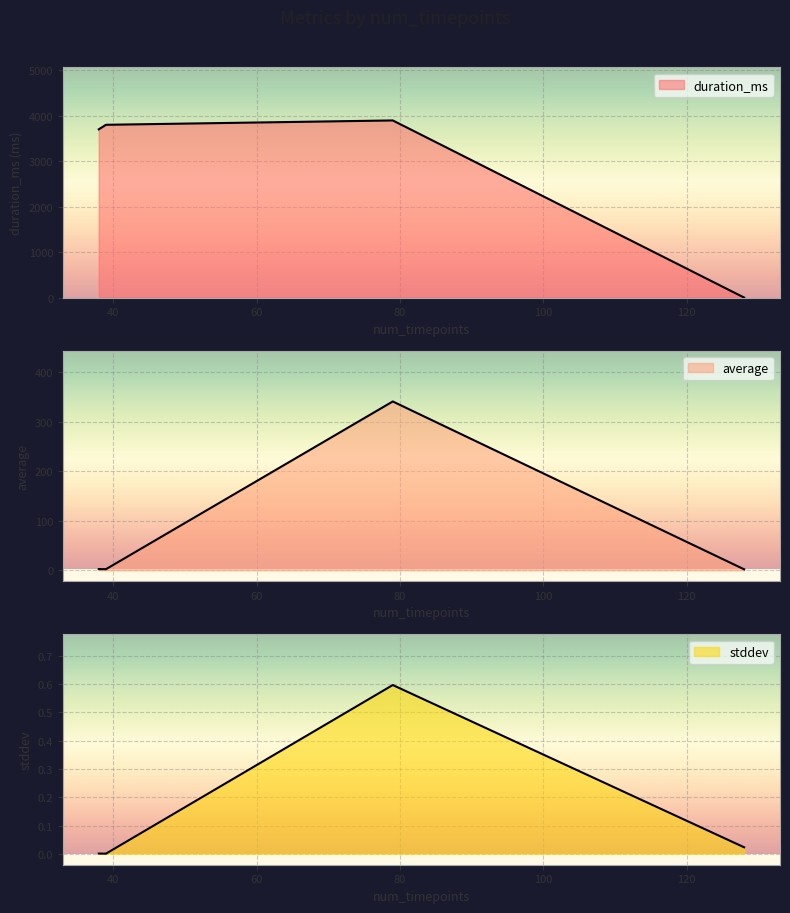

Which series changed the most between 128 and 79?

duration_ms